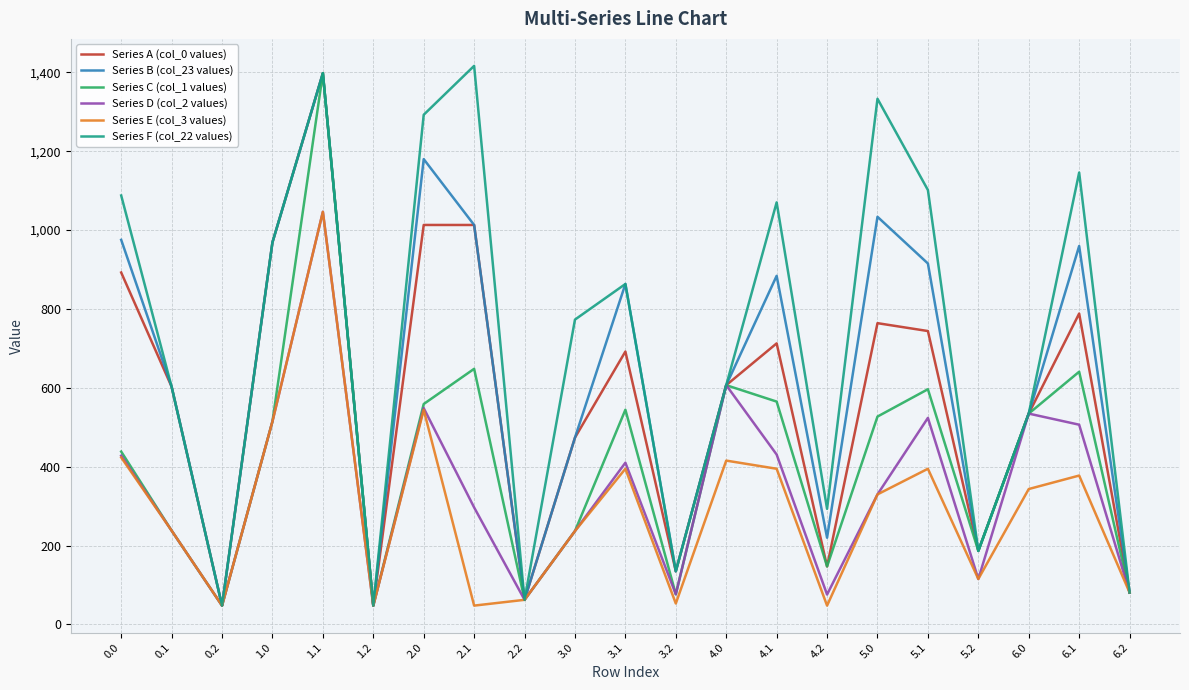

What is the total value across all series at 3.2?

610.5